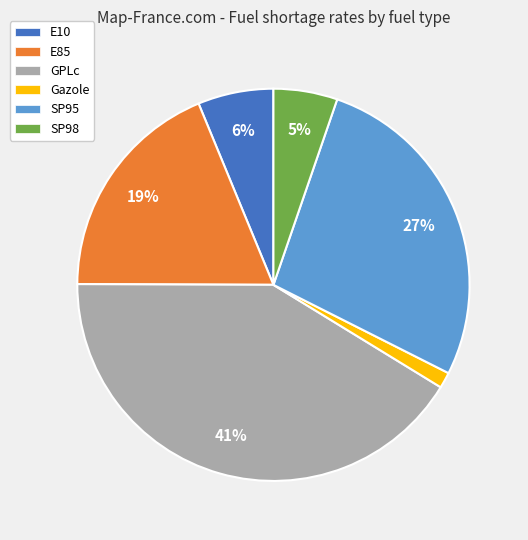

Is there any slice that represents more than half of the pie?

No